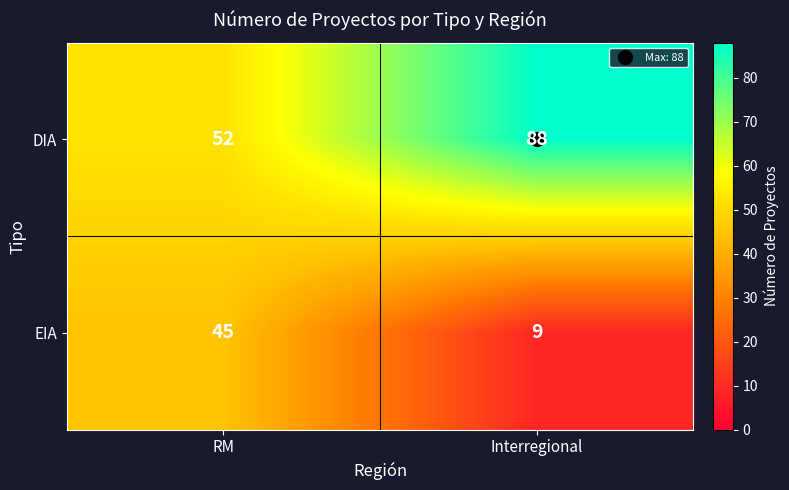

Which series has the largest total across all categories?

DIA